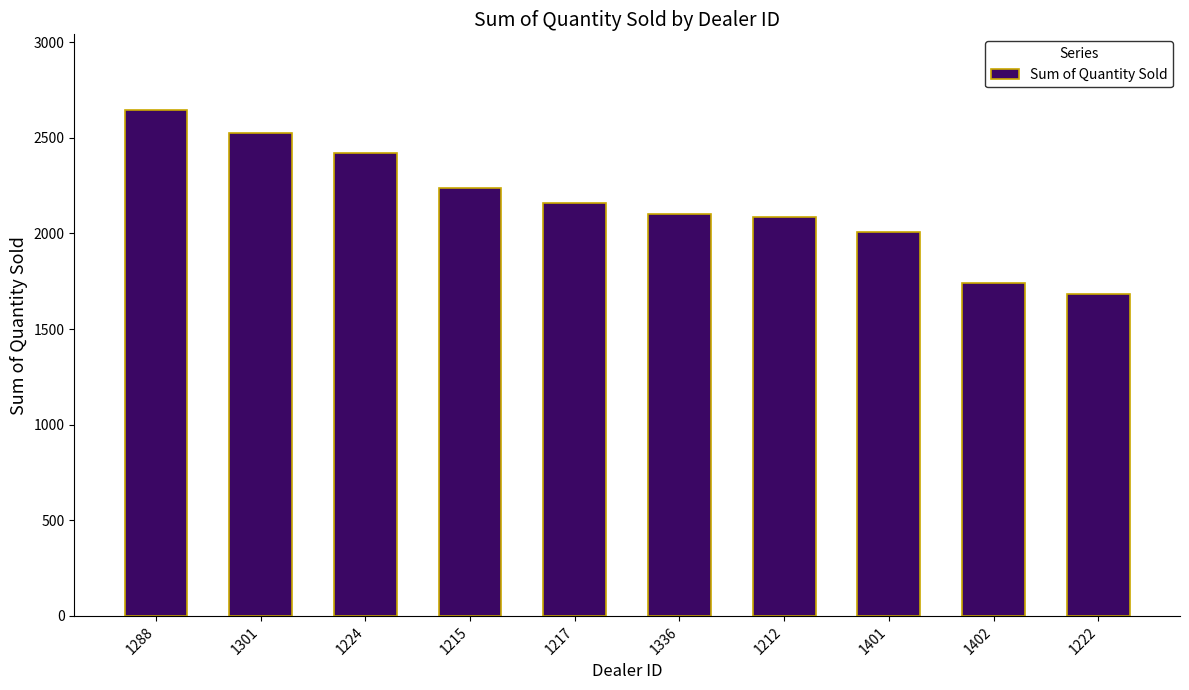

What is the average value?

2160